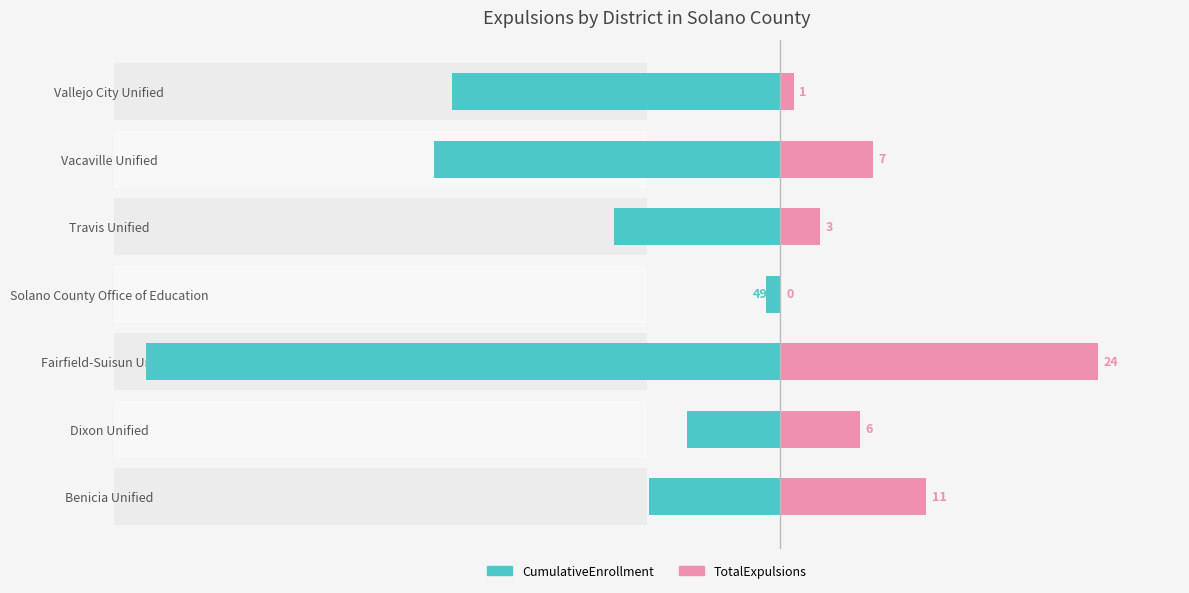

What is the difference between the second highest and minimum values in the CumulativeEnrollment series?

18512.0